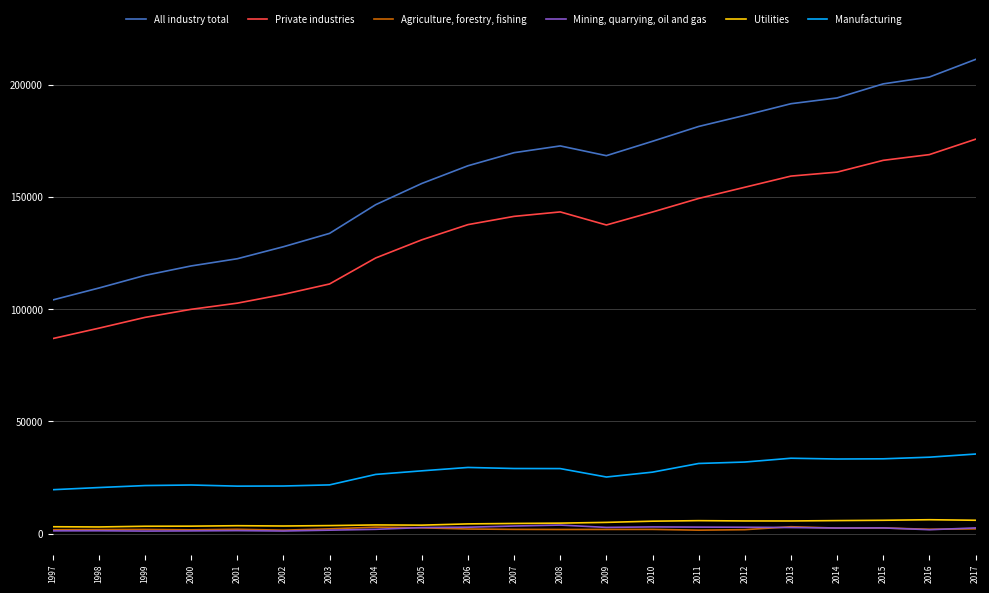

True or false: Manufacturing and Private industries cross at least once.

False